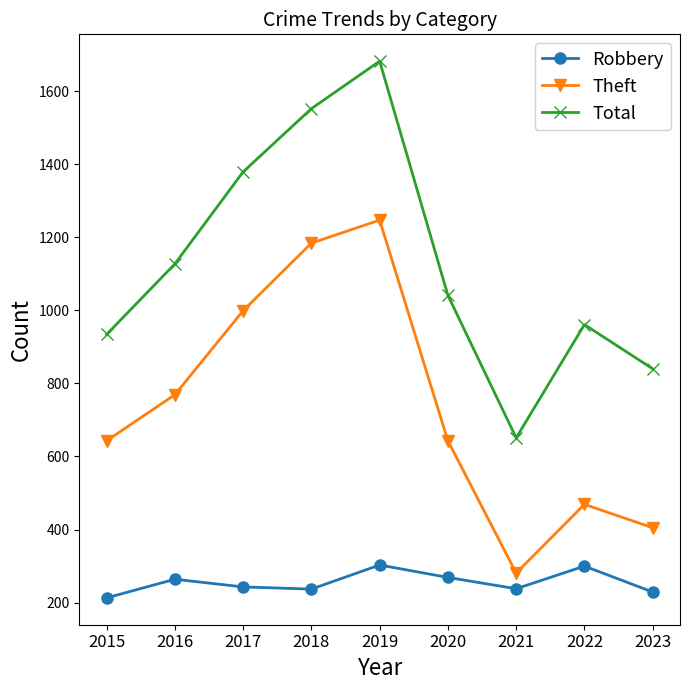

At which category does the chart reach its peak across all series?

2019